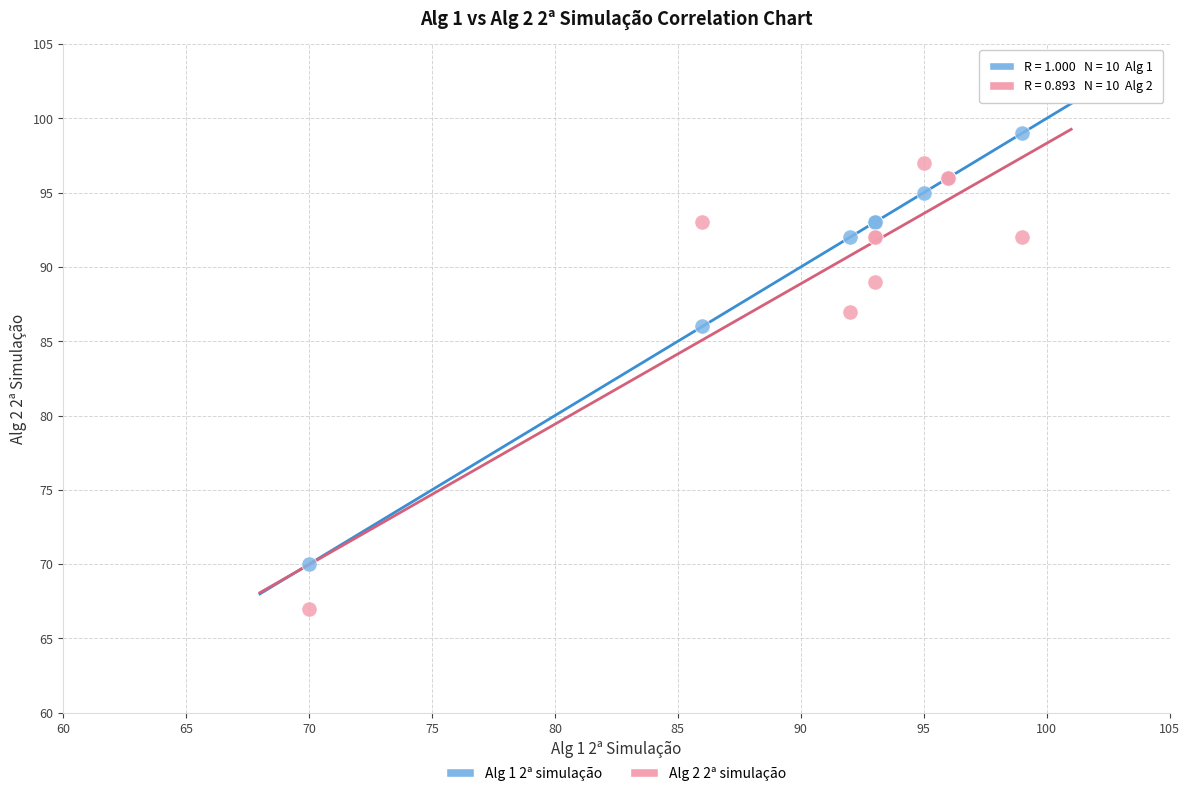

What are all the series names shown in the legend?

Alg 1 2ª simulação, Alg 2 2ª simulação